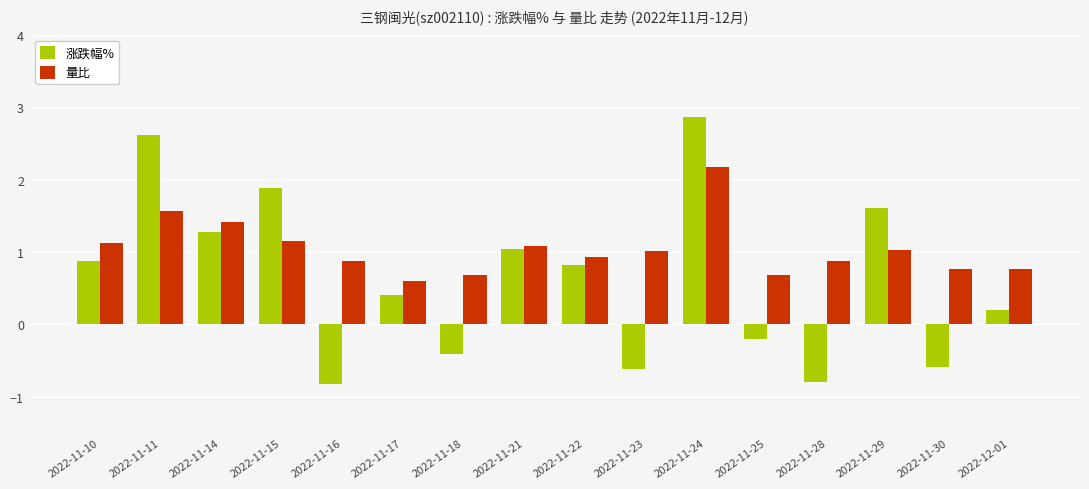

Where does the 涨跌幅% series first go above 0?

2022-11-10